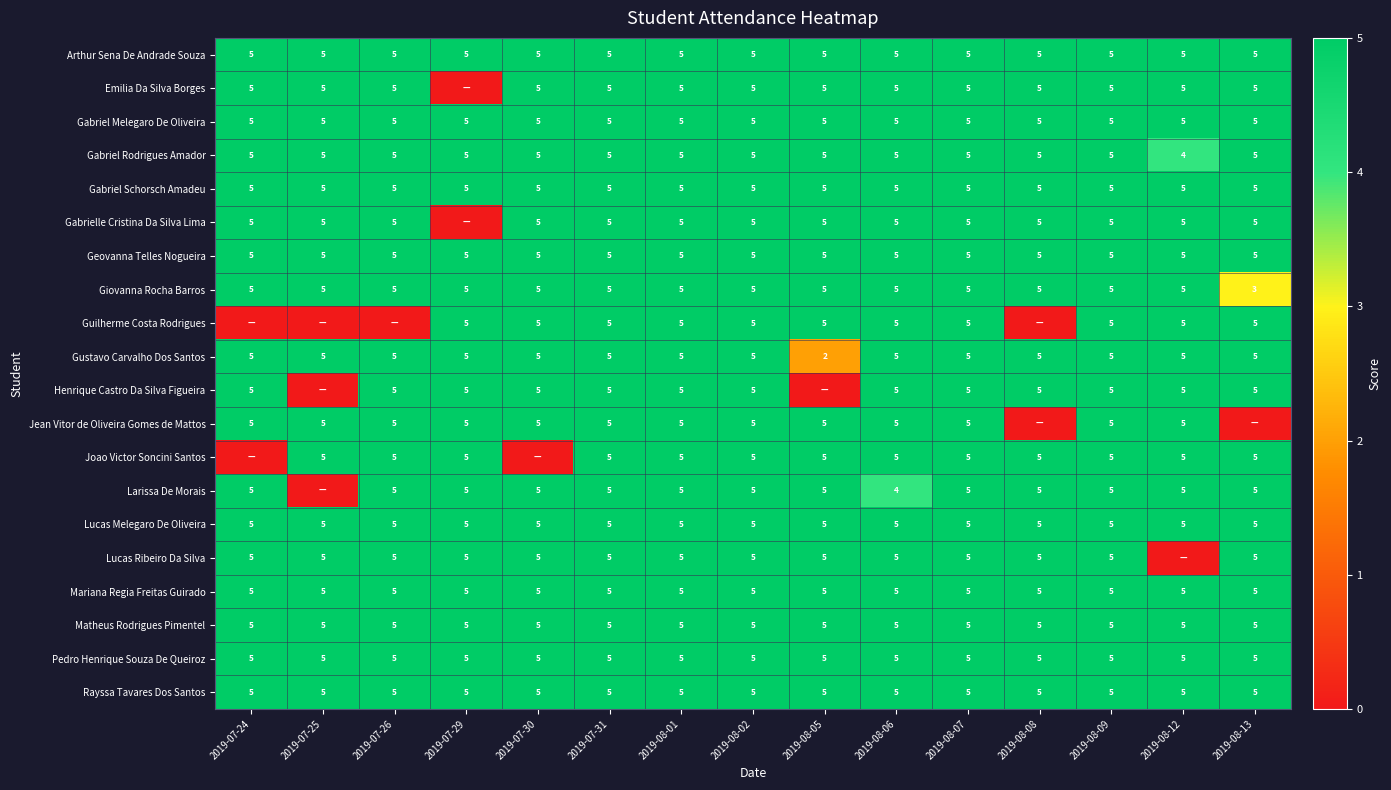

The Geovanna Telles Nogueira series shows 1 at 2019-08-08. True or false?

False